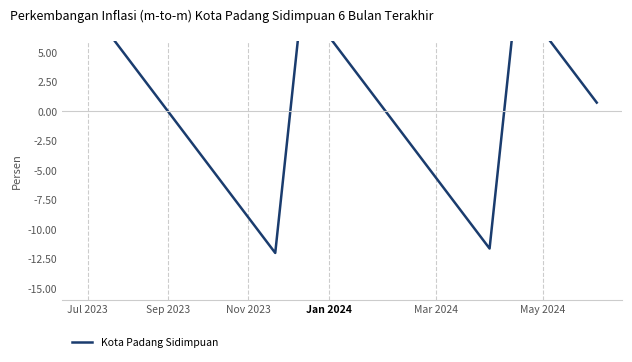

Where does the data first go above 0?

Jul 2023